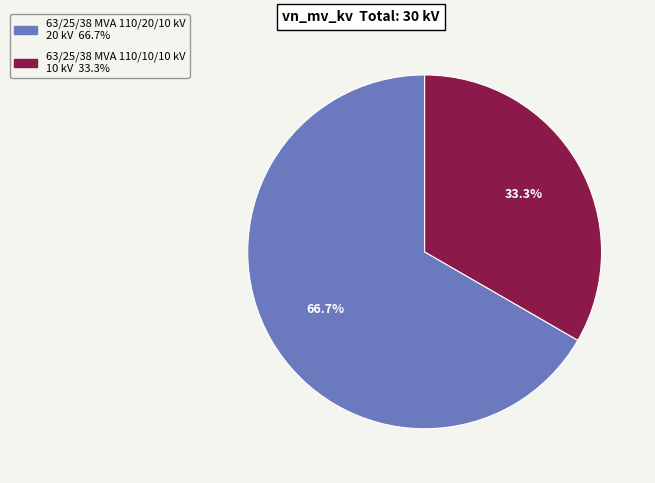

Is there any slice that represents more than half of the pie?

Yes